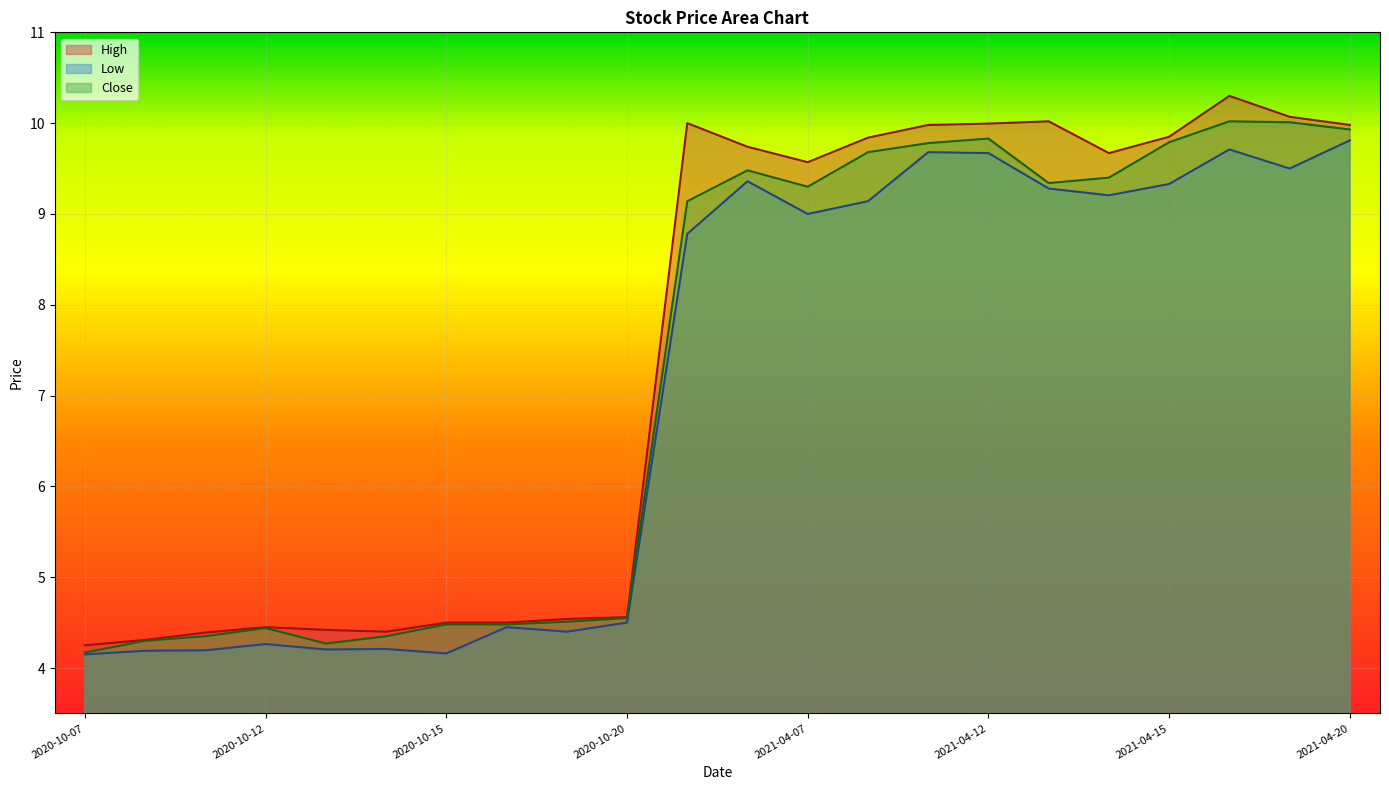

What is the sum of the Close values at 2021-04-13 and 2021-04-19?

19.4